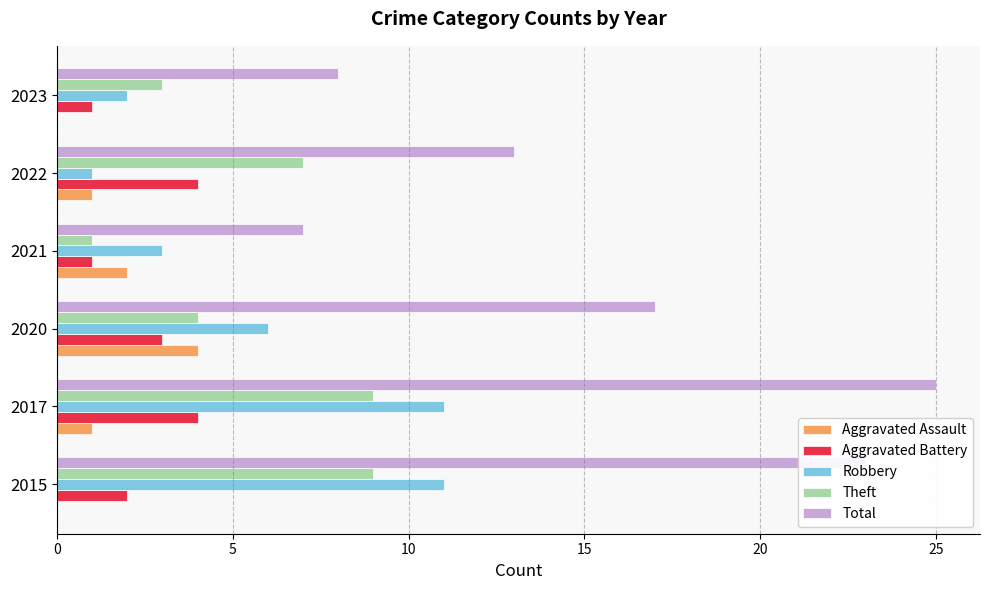

True or false: Total has a value of 8 at 2023.

True